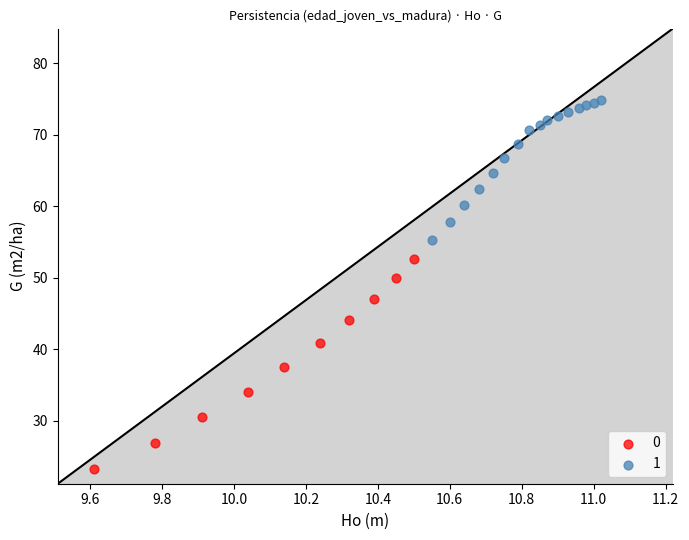

Which series contains the lowest Y value?

0